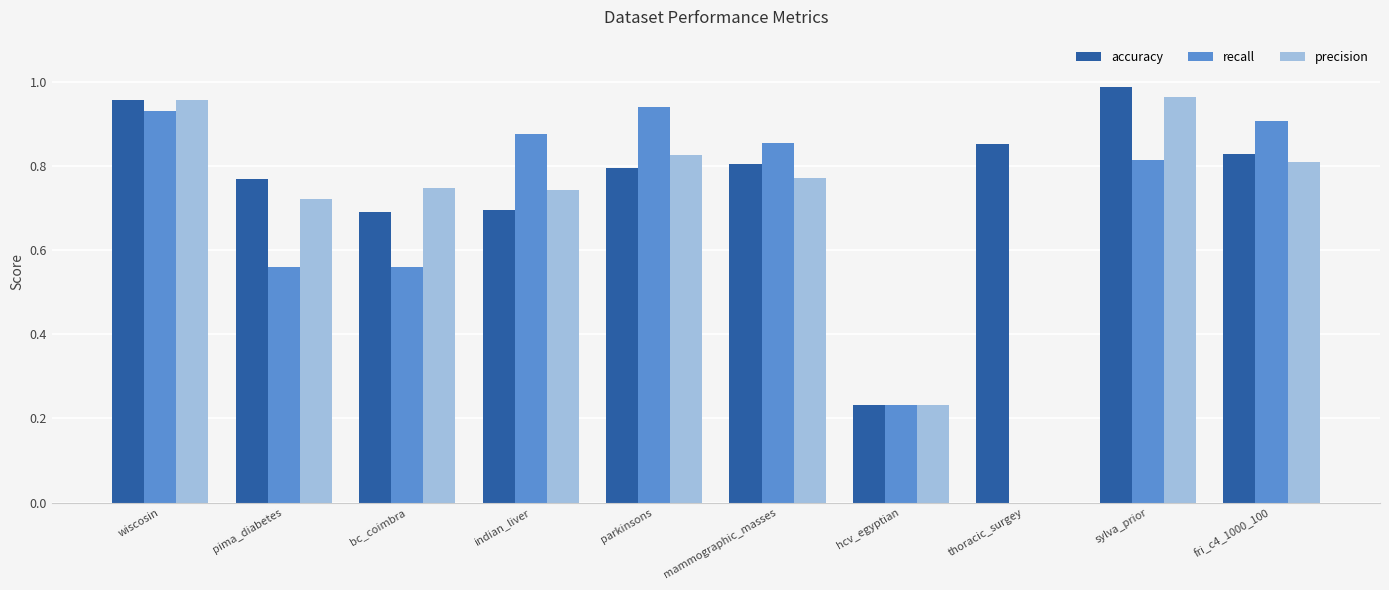

What is the sum of the precision values at sylva_prior and fri_c4_1000_100?

1.8